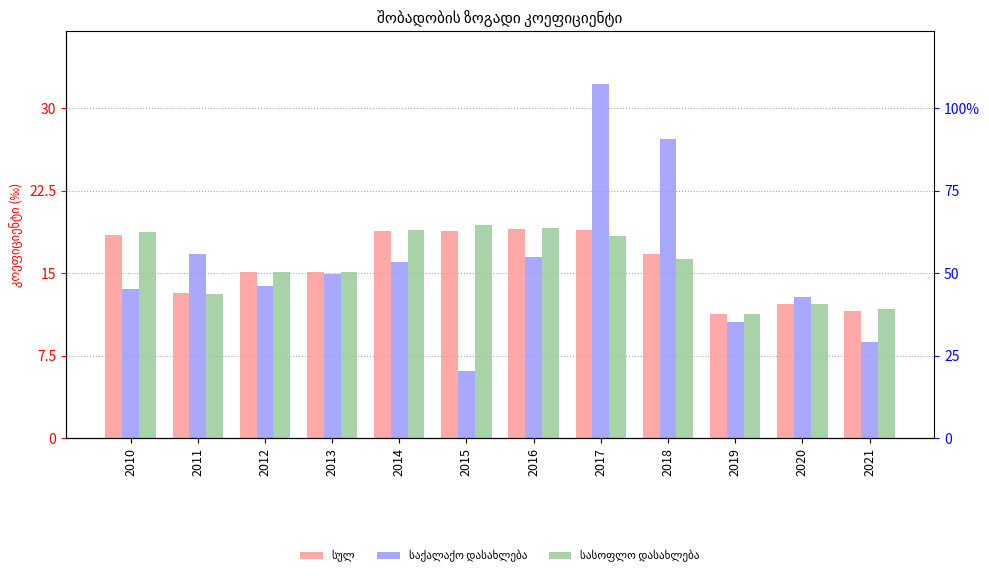

How many series are shown in this chart?

3